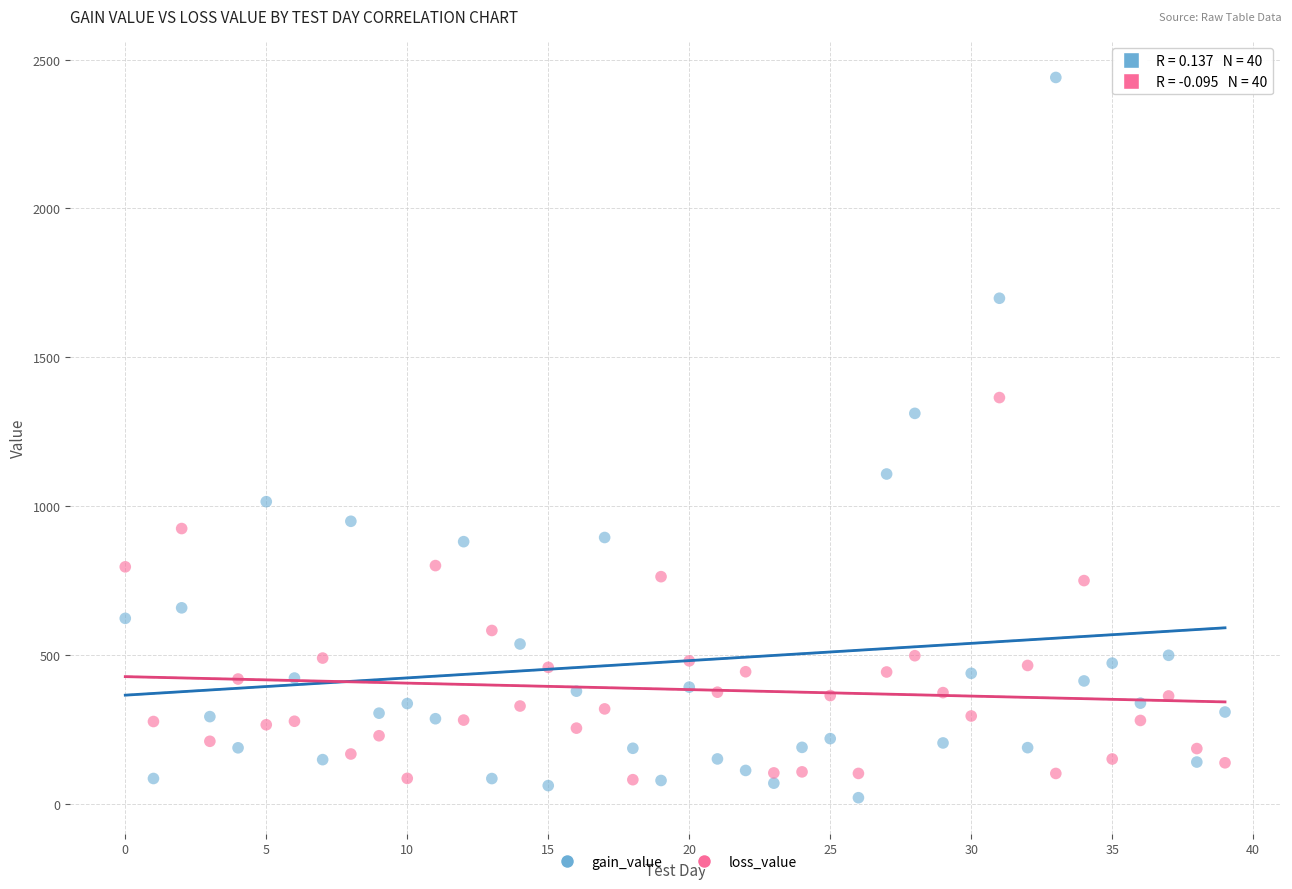

Across all series, what Y value is closest to 1230?

1311.6